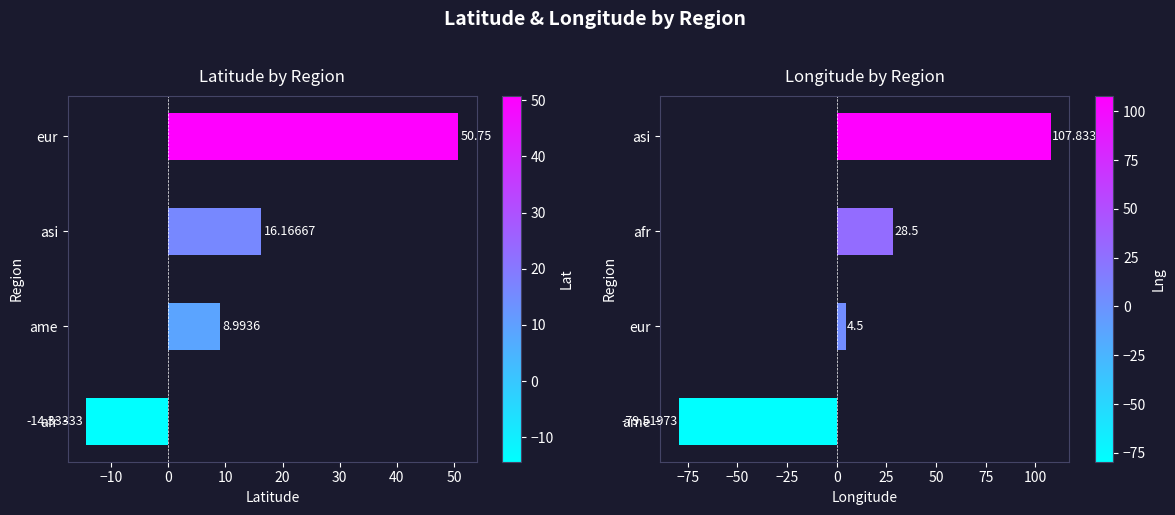

What is the minimum value shown in the chart?

-79.5